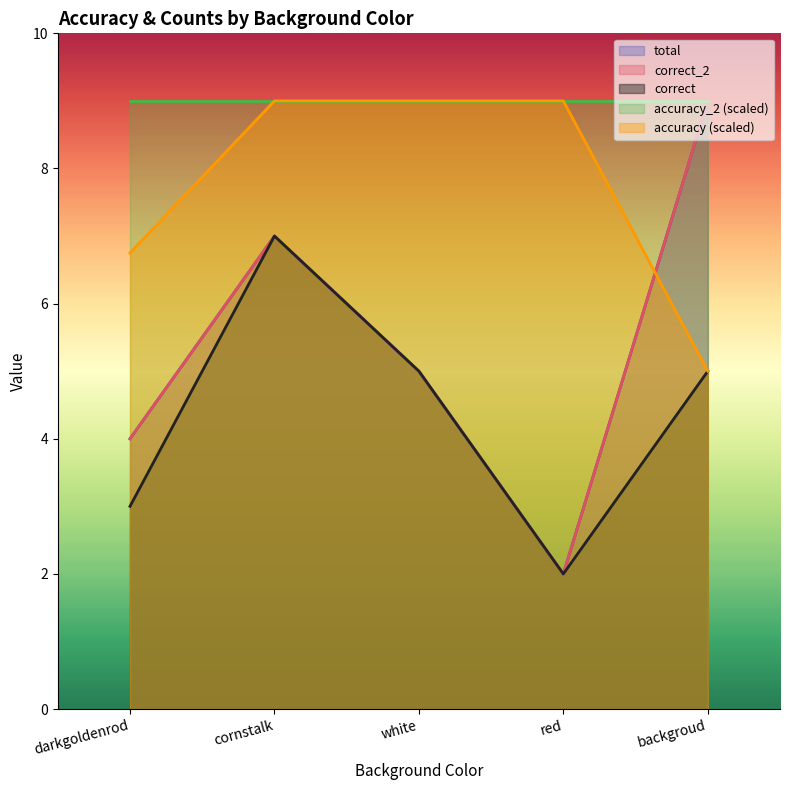

What is the label of the 1st point from the left?

darkgoldenrod